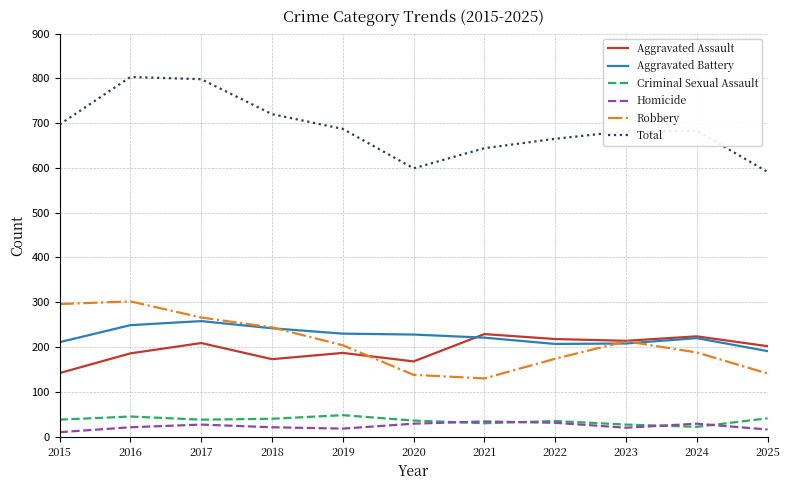

The value of Total at 2018 is 177. True or false?

False